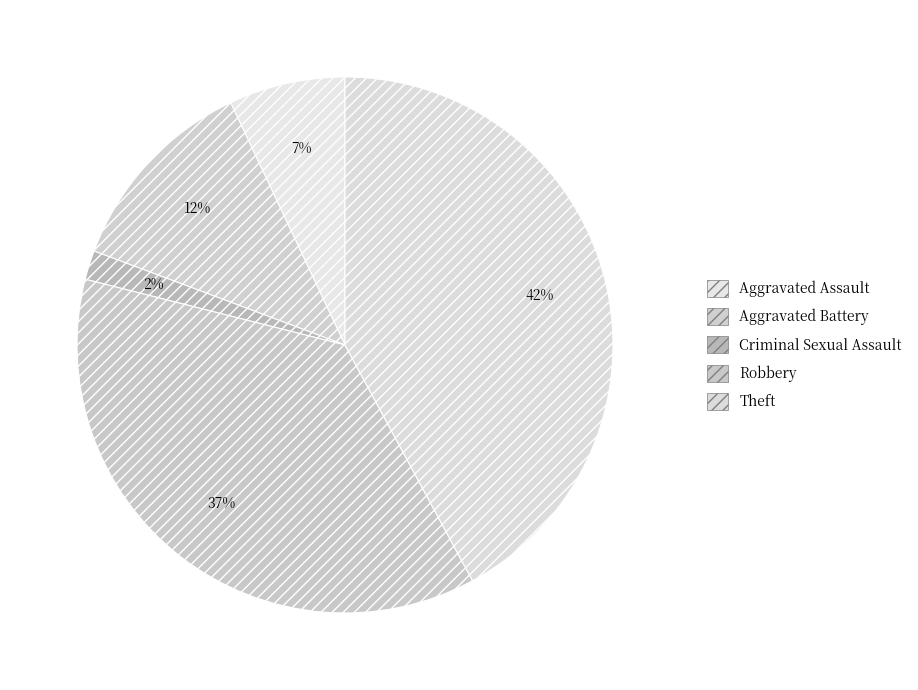

The Aggravated Assault slice represents 7% of the pie. True or false?

True